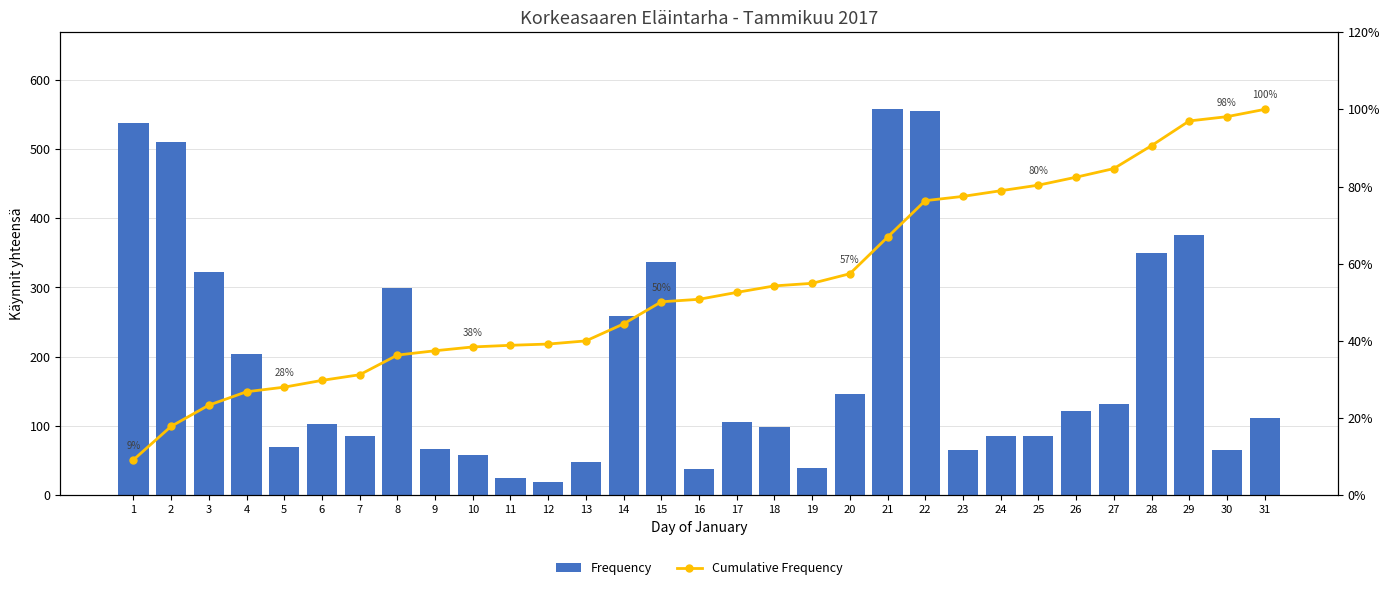

True or false: Frequency has a value of 58.0 at 10.

True